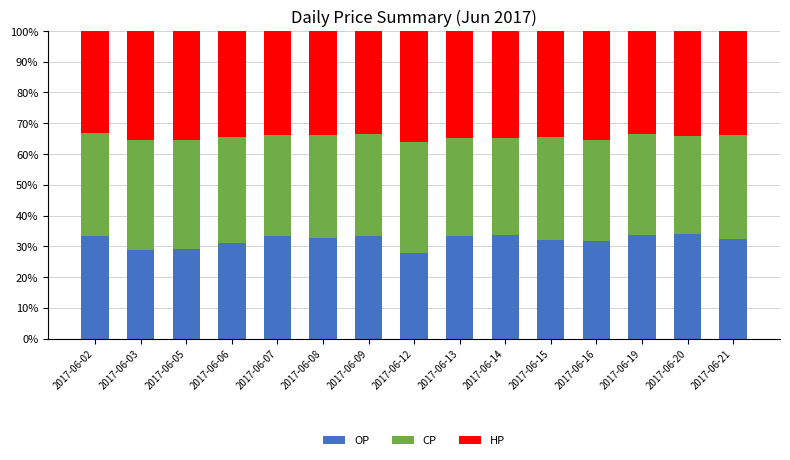

How many distinct data groups are displayed?

3